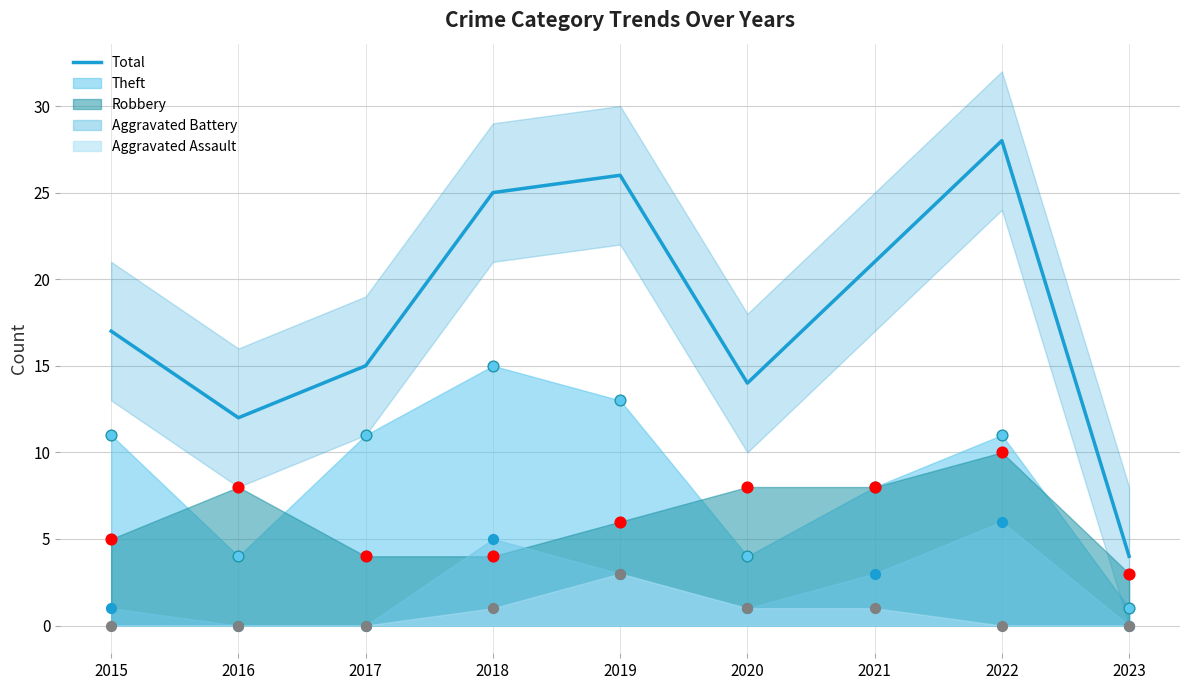

Between 2017 and 2016, which is larger?

2017